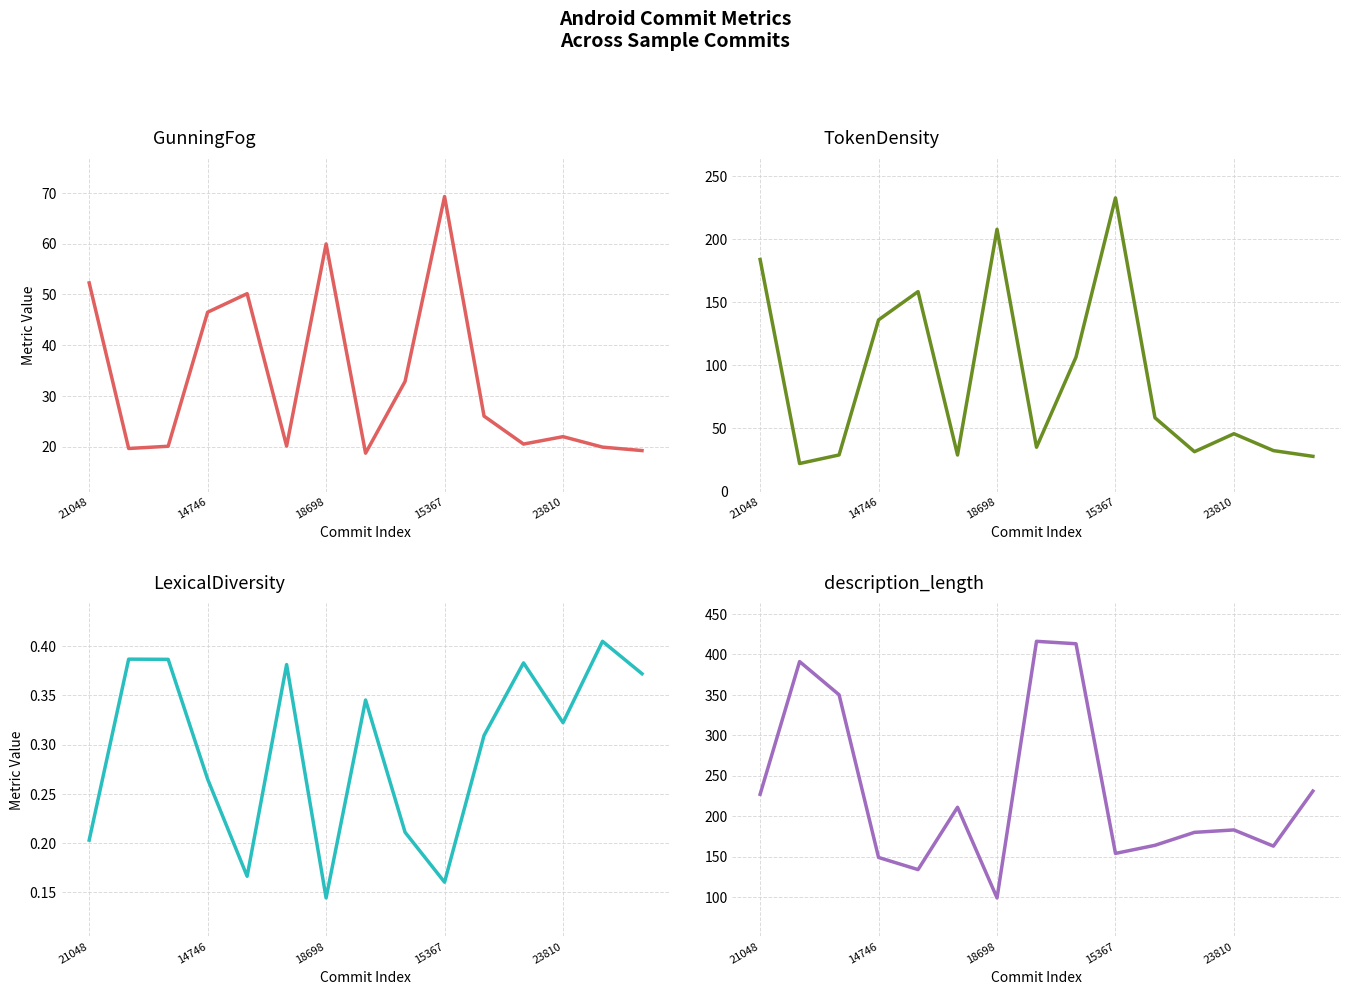

At how many categories does at least one series exceed 383?

3